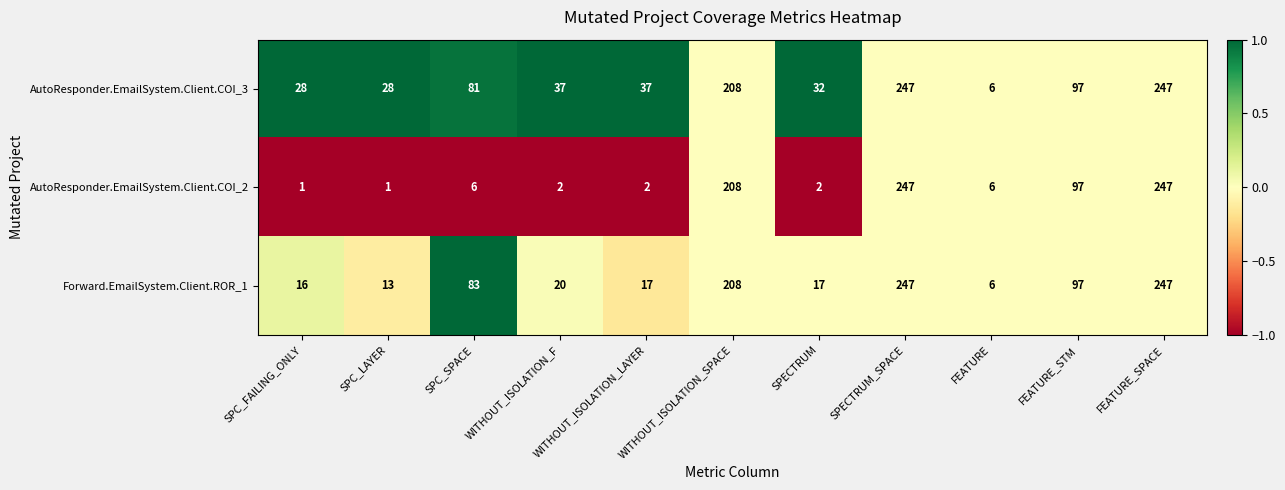

Which series has the largest total across all categories?

AutoResponder.EmailSystem.Client.COI_3